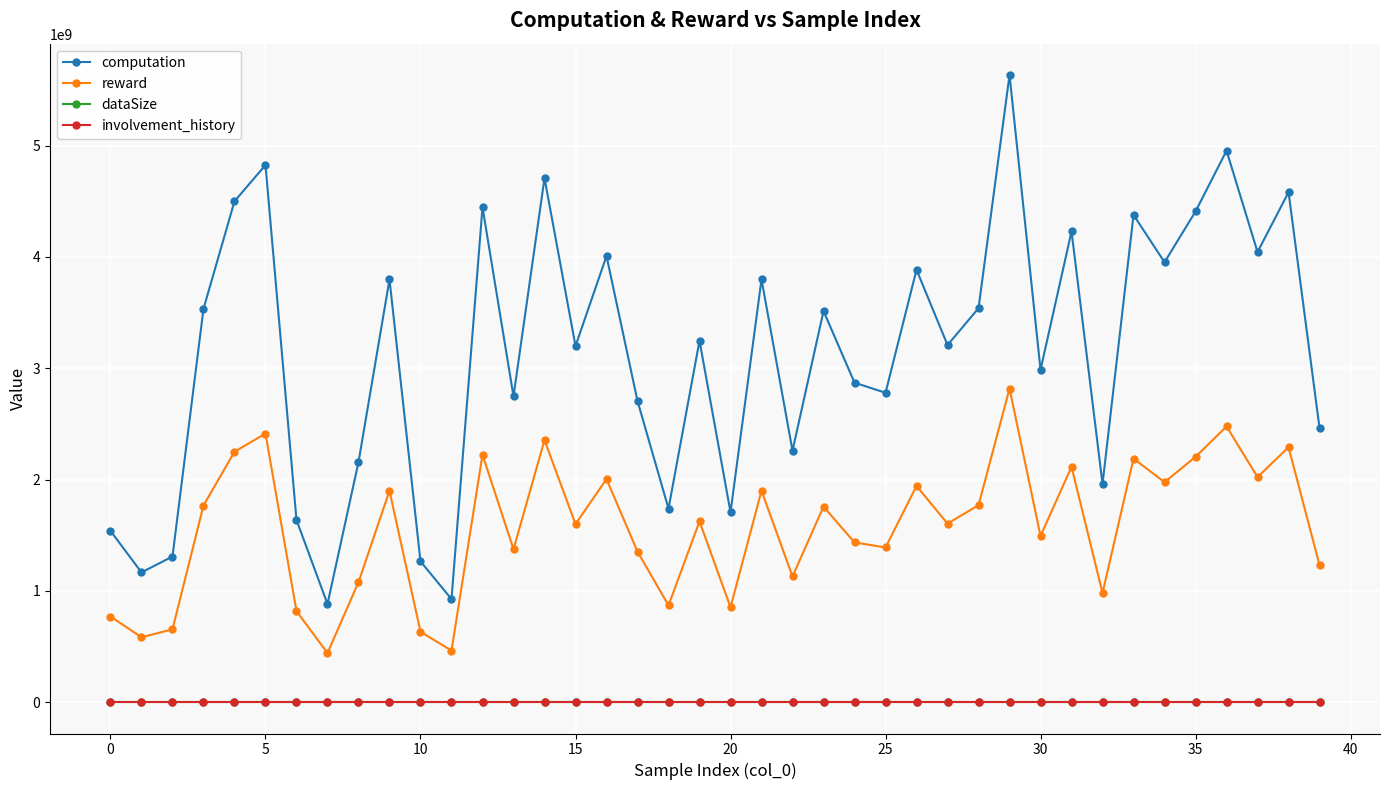

True or false: involvement_history and dataSize intersect in this chart.

False